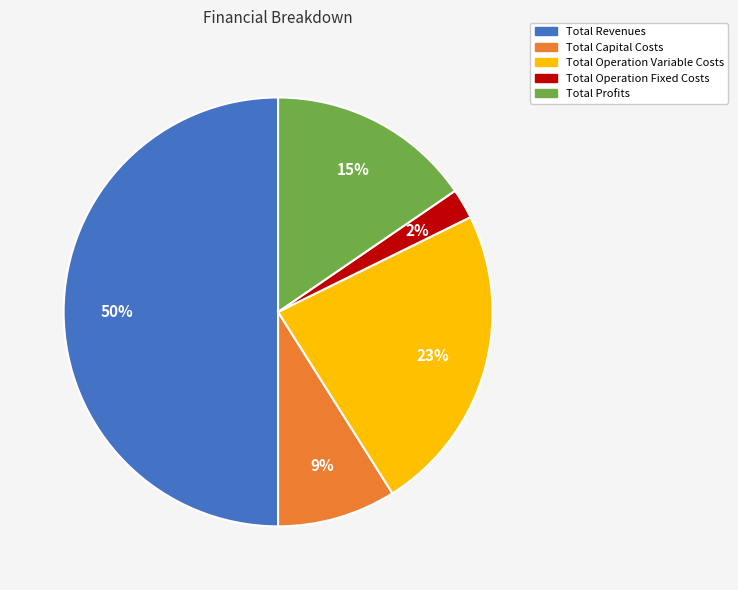

Rank the categories by value from lowest to highest.

Total Operation Fixed Costs, Total Capital Costs, Total Profits, Total Operation Variable Costs, Total Revenues